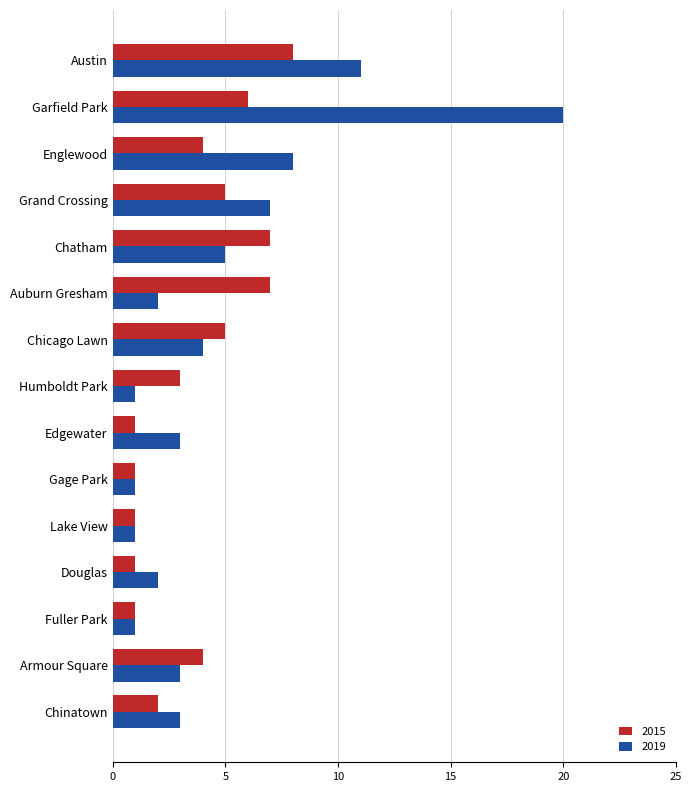

What is the difference between the second highest and minimum values in the 2019 series?

10